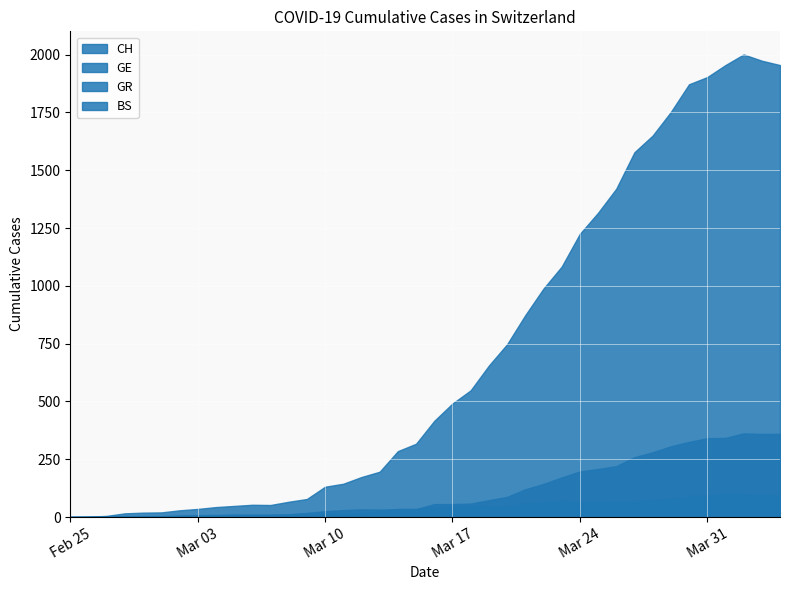

What is the difference between the CH values at 8 and 27?

1040